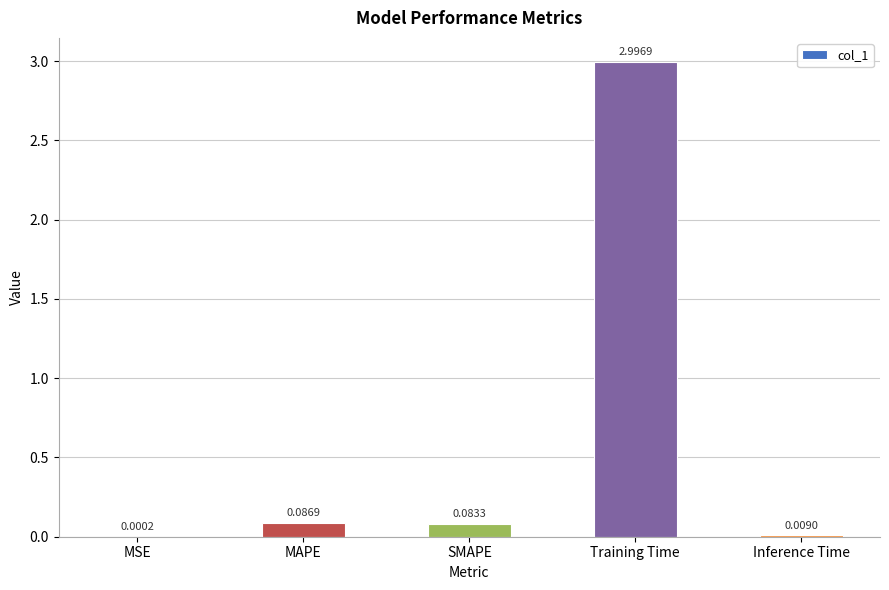

What is the change in value from MAPE to Inference Time?

-0.1